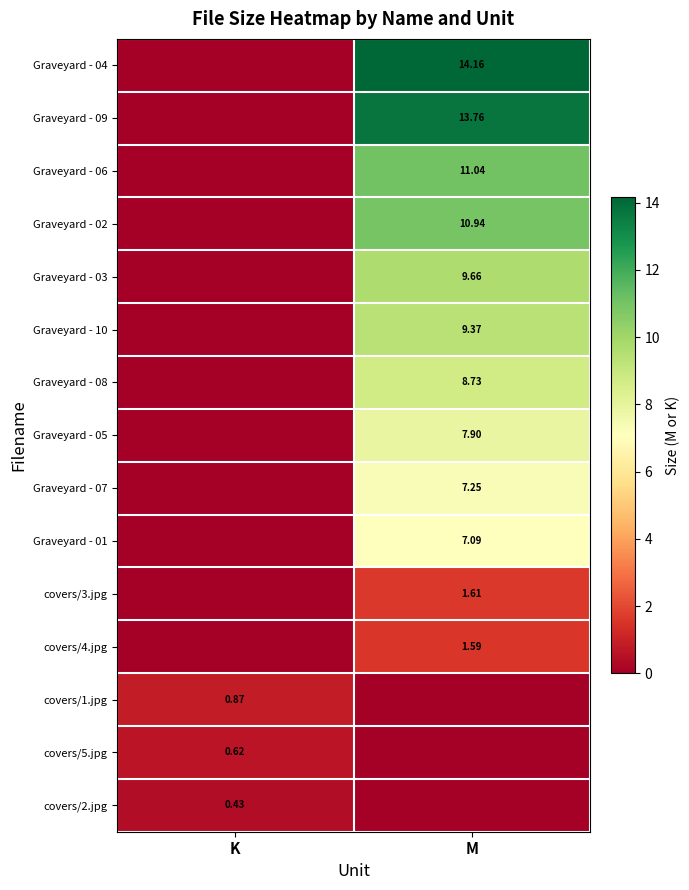

How many values in Graveyard - 05 are above zero?

1